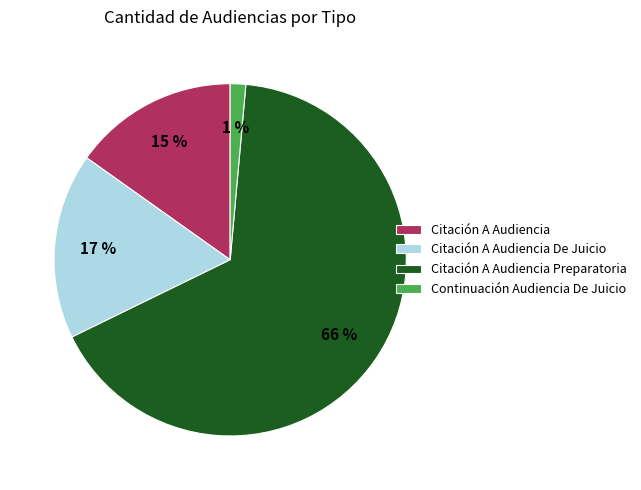

Is there any slice that represents more than half of the pie?

Yes